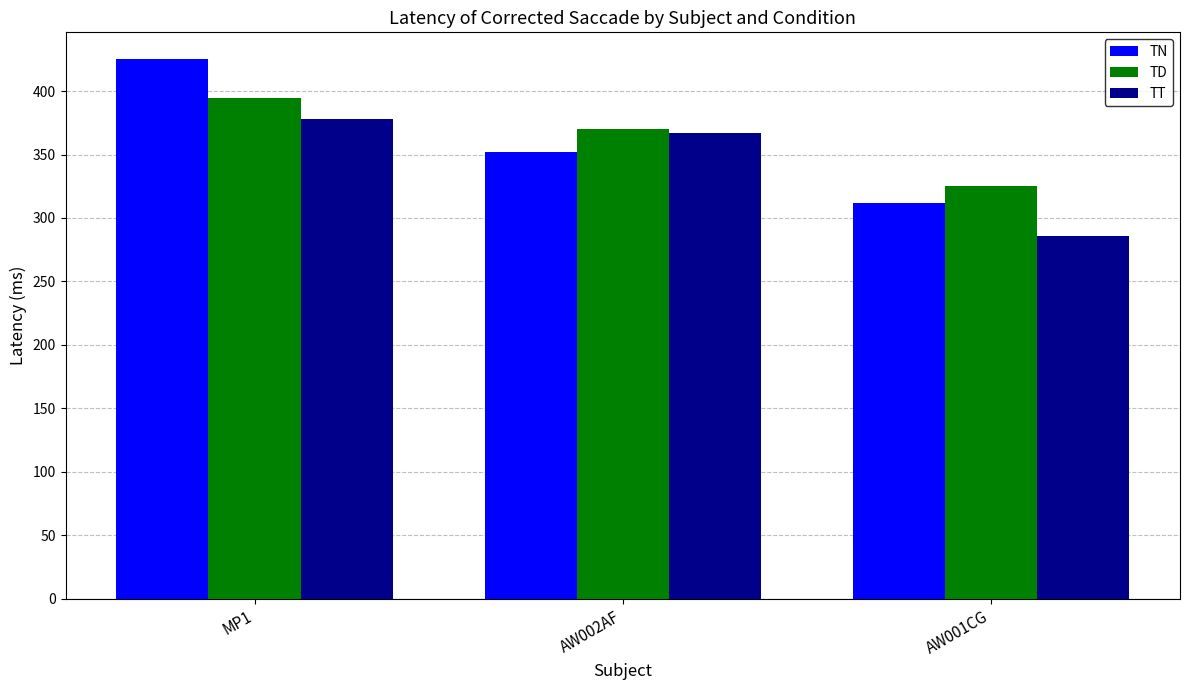

What is the difference between the TN values at AW001CG and AW002AF?

40.0